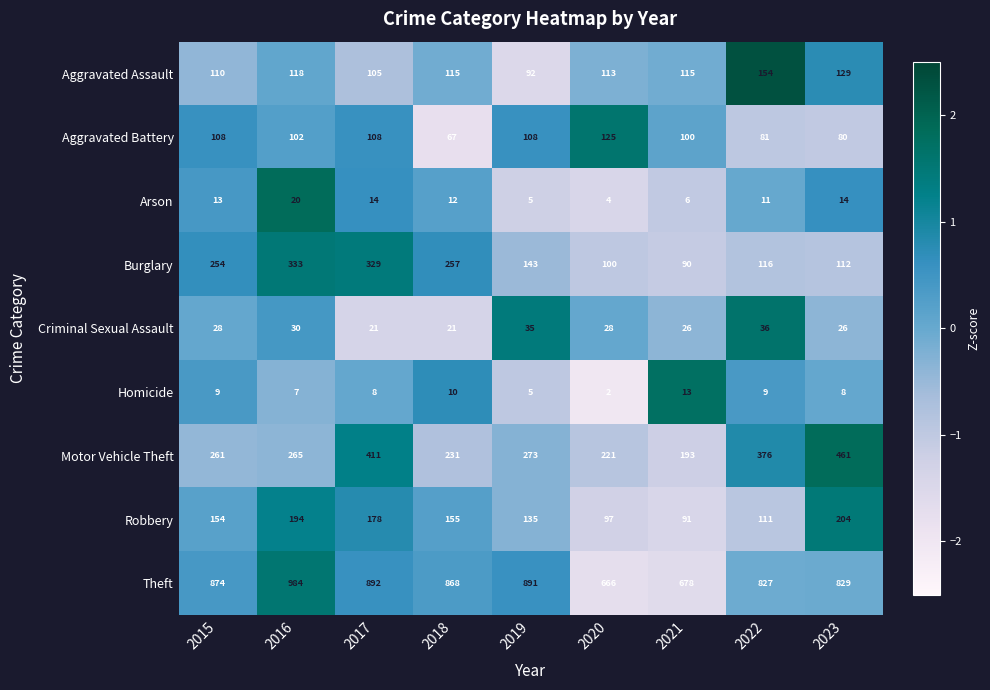

What is the average value of the Theft series?

834